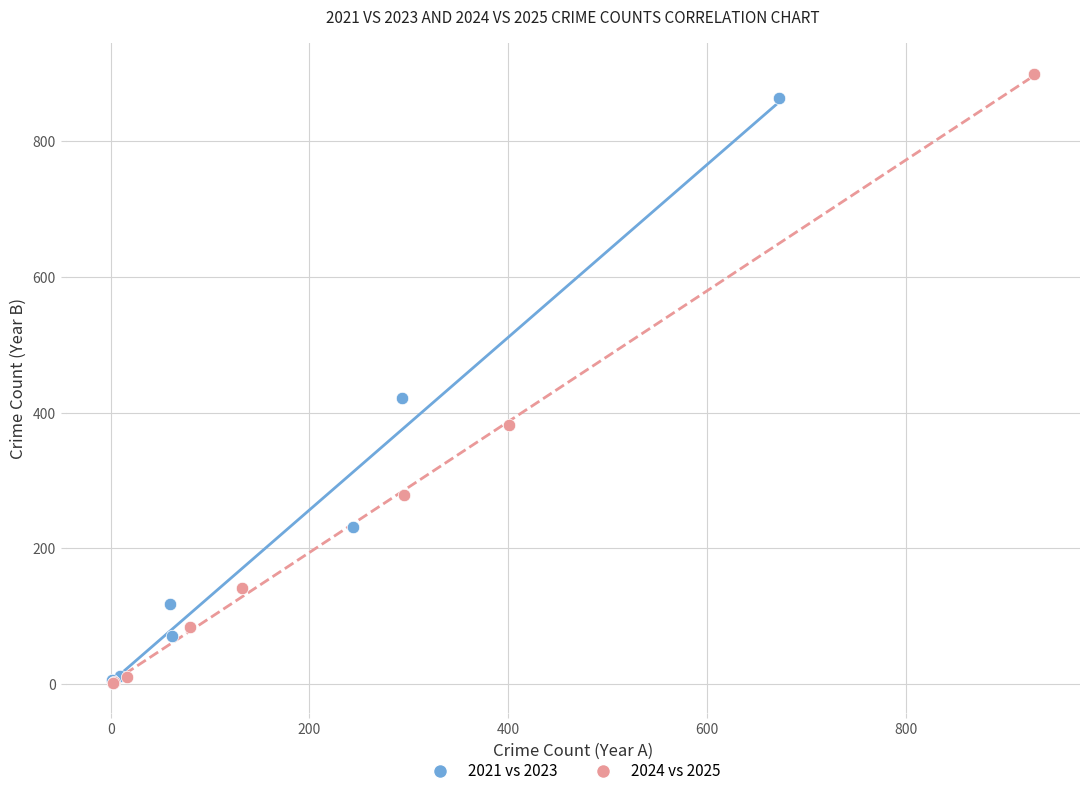

Which series contains the highest Y value?

2024 vs 2025